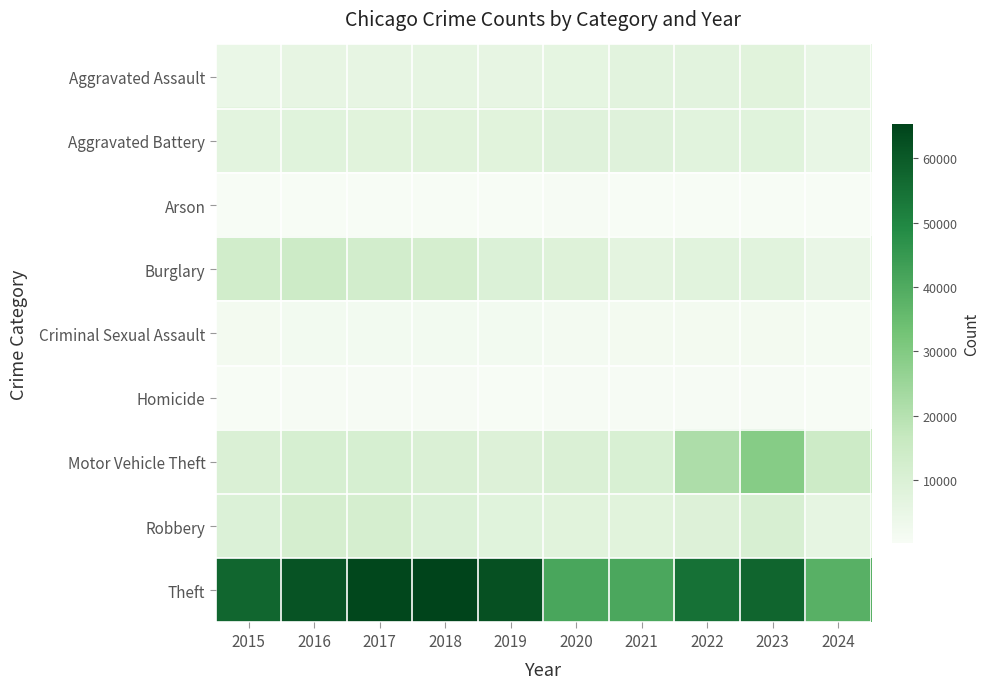

Reading left to right, extract all data points from this chart.

Aggravated Assault: 2015=4480	2016=5713	2017=5793	2018=6002	2019=5841	2020=6265	2021=7242	2022=7280	2023=7710	2024=5169
Aggravated Battery: 2015=7019	2016=8086	2017=7845	2018=7735	2019=7858	2020=8320	2021=8347	2022=7491	2023=8078	2024=5310
Arson: 2015=448	2016=515	2017=444	2018=373	2019=376	2020=588	2021=529	2022=422	2023=512	2024=311
Burglary: 2015=13184	2016=14289	2017=13001	2018=11747	2019=9638	2020=8758	2021=6662	2022=7593	2023=7483	2024=4918
Criminal Sexual Assault: 2015=1703	2016=1850	2017=1976	2018=2033	2019=1912	2020=1487	2021=1739	2022=1798	2023=1831	2024=1107
Homicide: 2015=496	2016=786	2017=672	2018=588	2019=499	2020=787	2021=804	2022=724	2023=626	2024=382
Motor Vehicle Theft: 2015=10068	2016=11285	2017=11380	2018=9985	2019=8977	2020=9959	2021=10603	2022=21462	2023=29246	2024=14442
Robbery: 2015=9638	2016=11960	2017=11880	2018=9681	2019=7995	2020=7855	2021=7920	2022=8963	2023=11053	2024=5954
Theft: 2015=57351	2016=61623	2017=64386	2018=65290	2019=62495	2020=41339	2021=40813	2022=54880	2023=57434	2024=38310